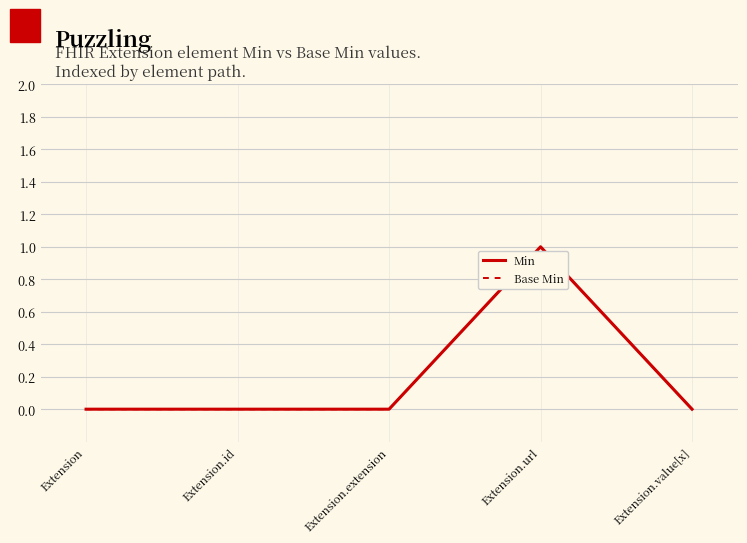

Which label corresponds to the smallest value in the chart?

Extension